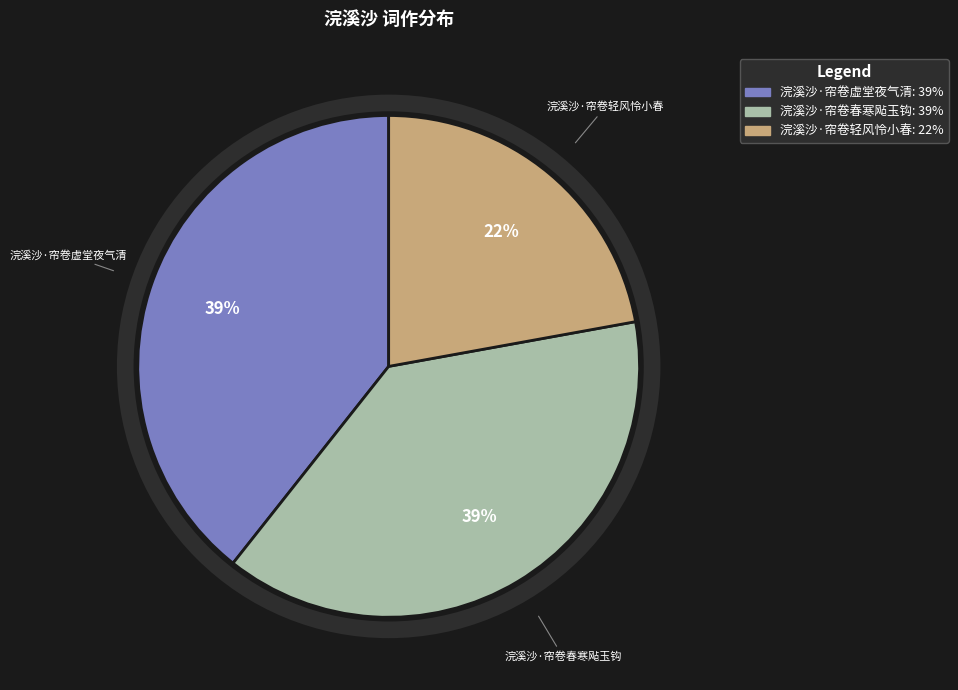

Is it true that 浣溪沙·帘卷虚堂夜气清 is 51% of the pie?

False